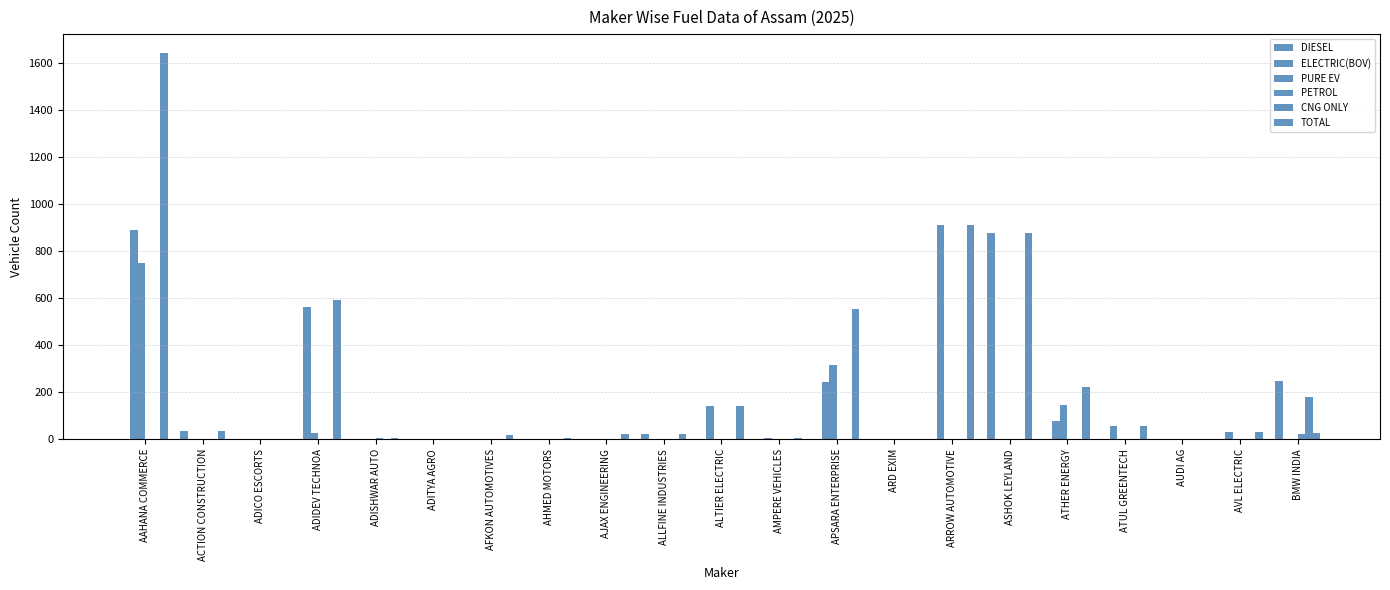

How many data points does each series have?

21